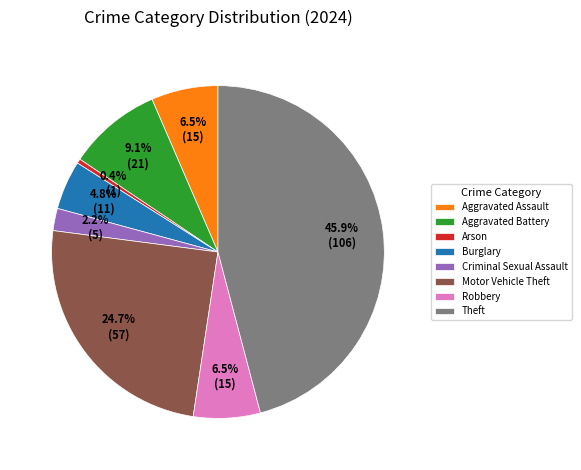

Does Theft represent more than half of the total?

No